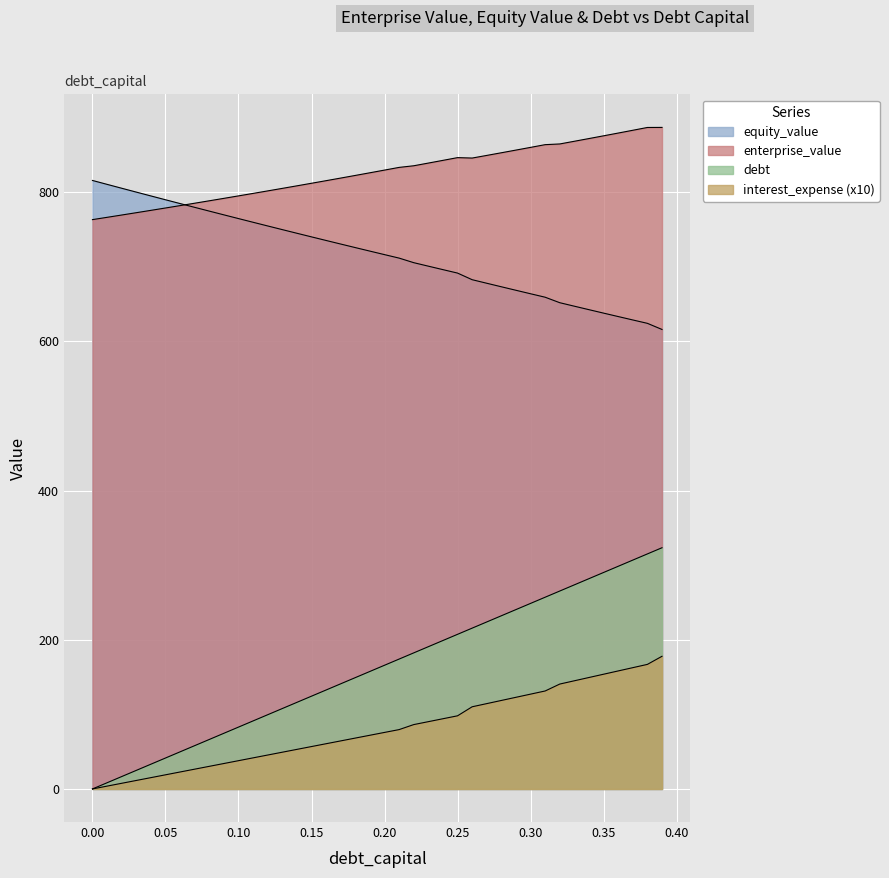

How many data points are less than 165?

20